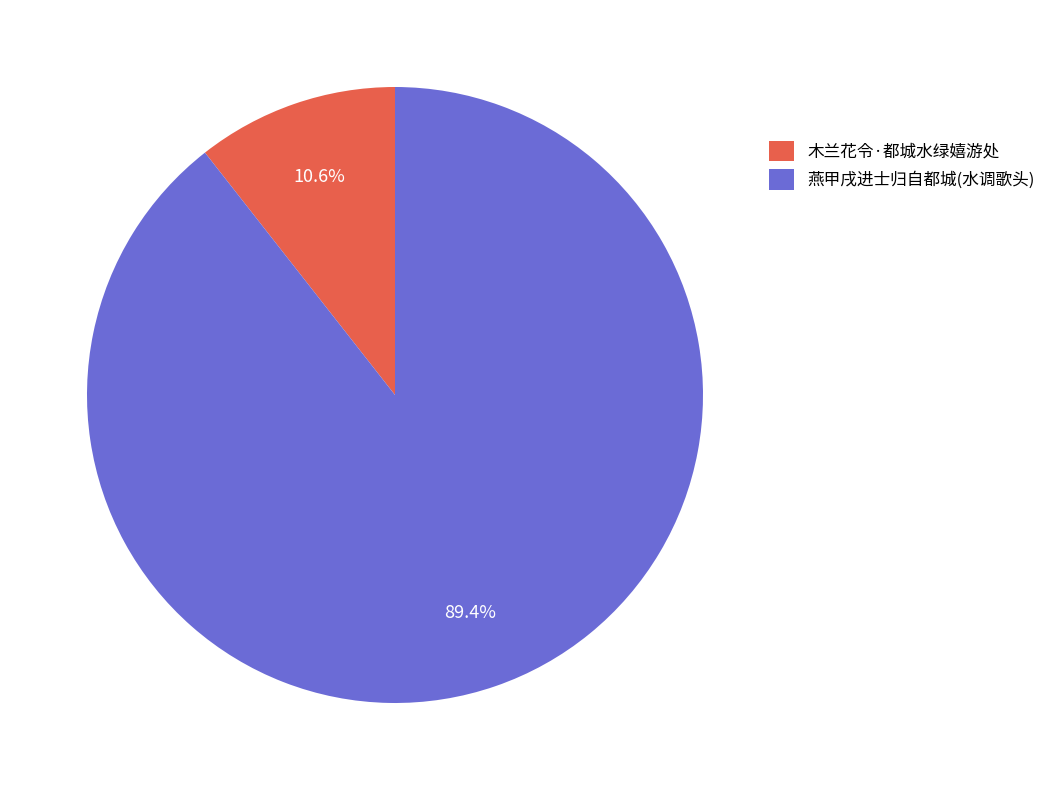

Which category accounts for the majority?

燕甲戌进士归自都城(水调歌头)